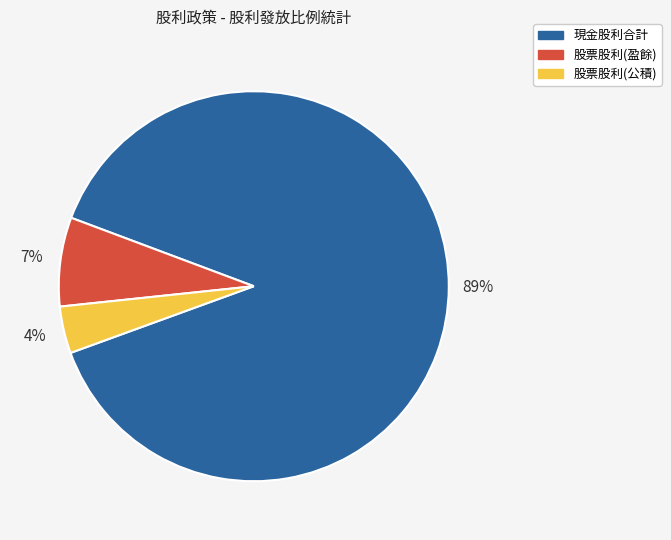

Is there a majority slice in this chart?

Yes